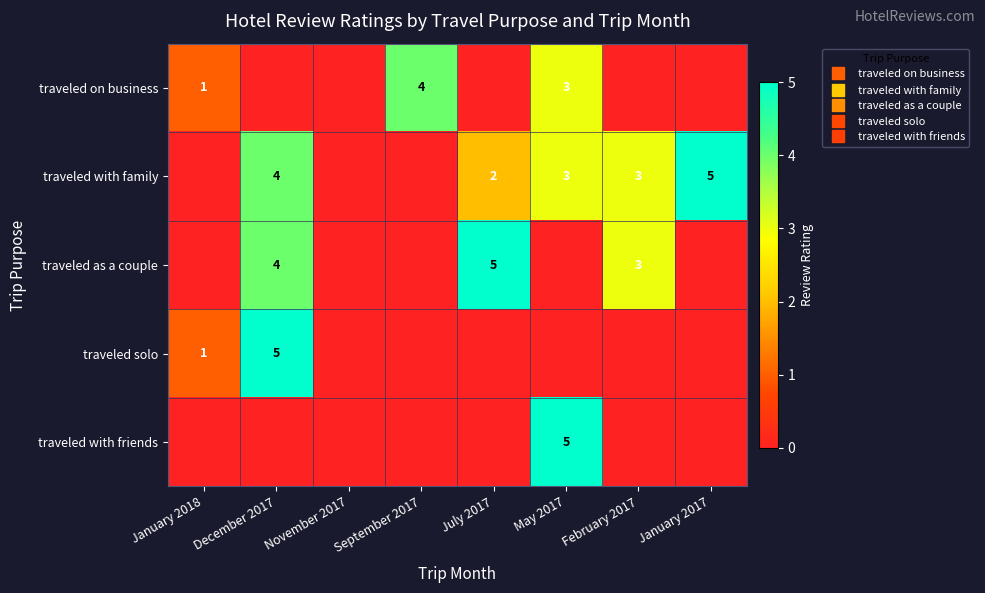

Is it true that traveled with family equals 4 at December 2017?

True